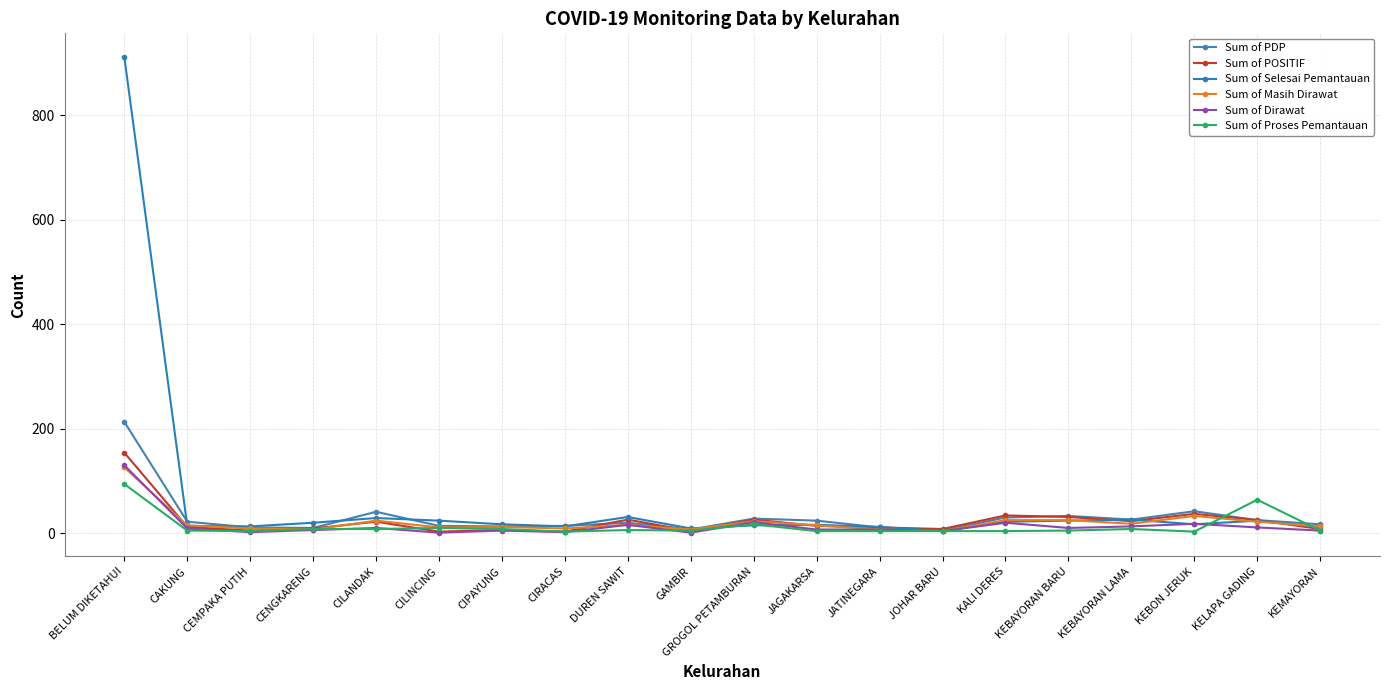

At which category is the sum across all series the highest?

BELUM DIKETAHUI